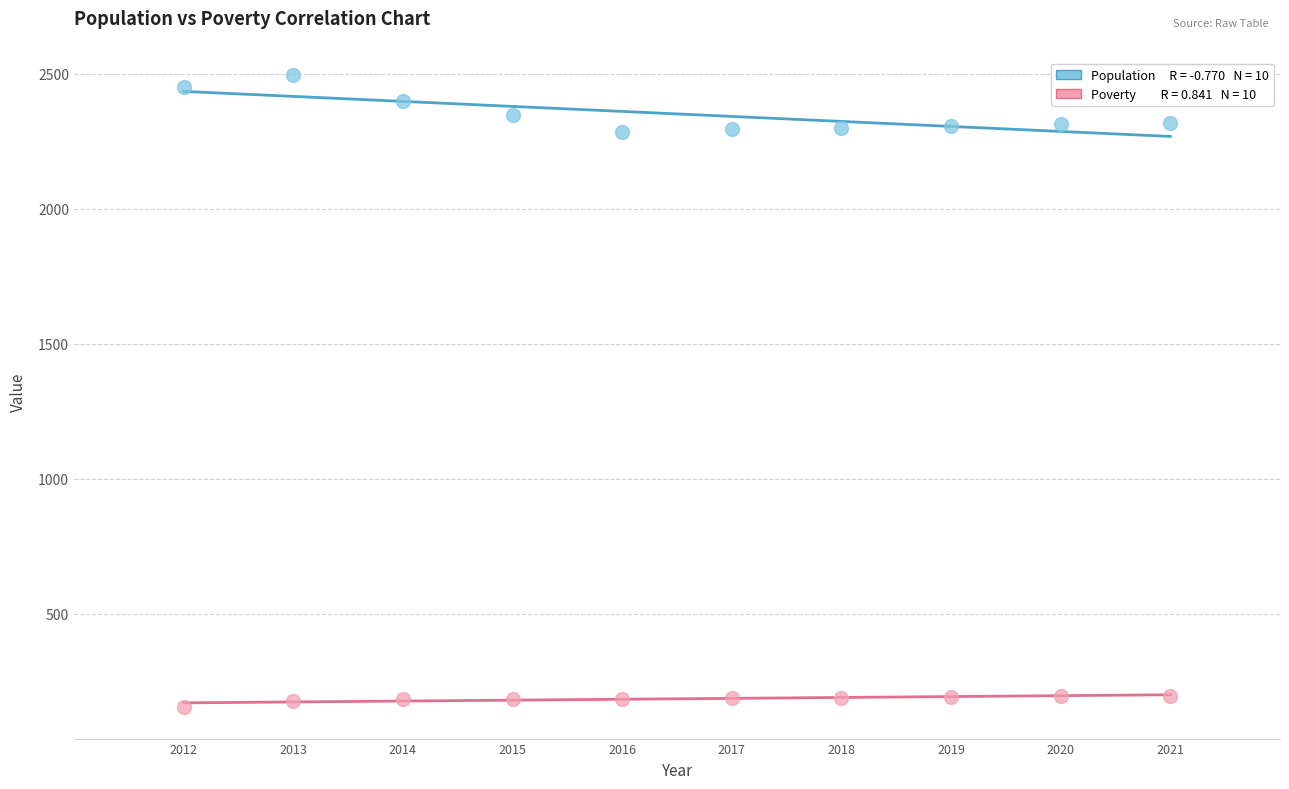

Across all data points, what is the range of Y values (max minus min)?

2341